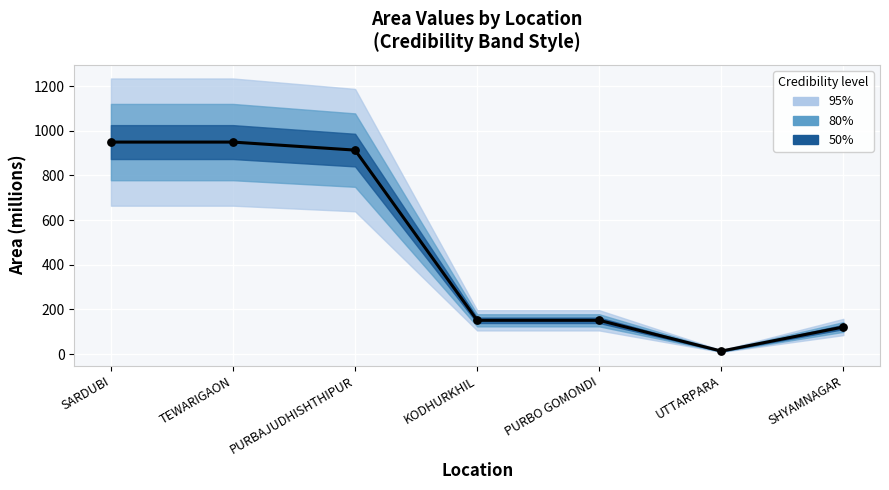

What is the ratio of the value at KODHURKHIL to the value at PURBO GOMONDI?

1.0